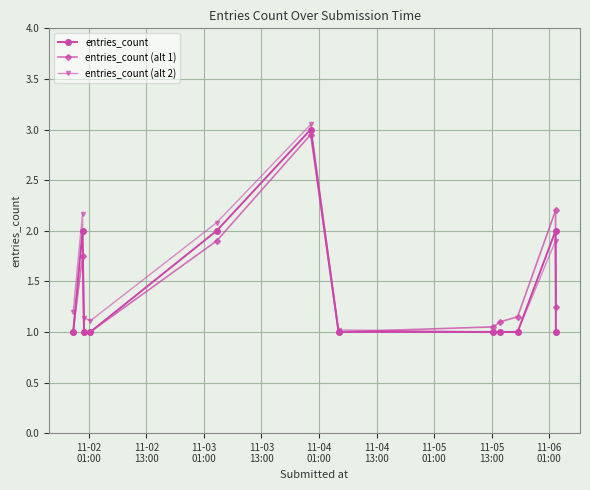

What is the value of the entries_count point at the 7th from the left?

1.0